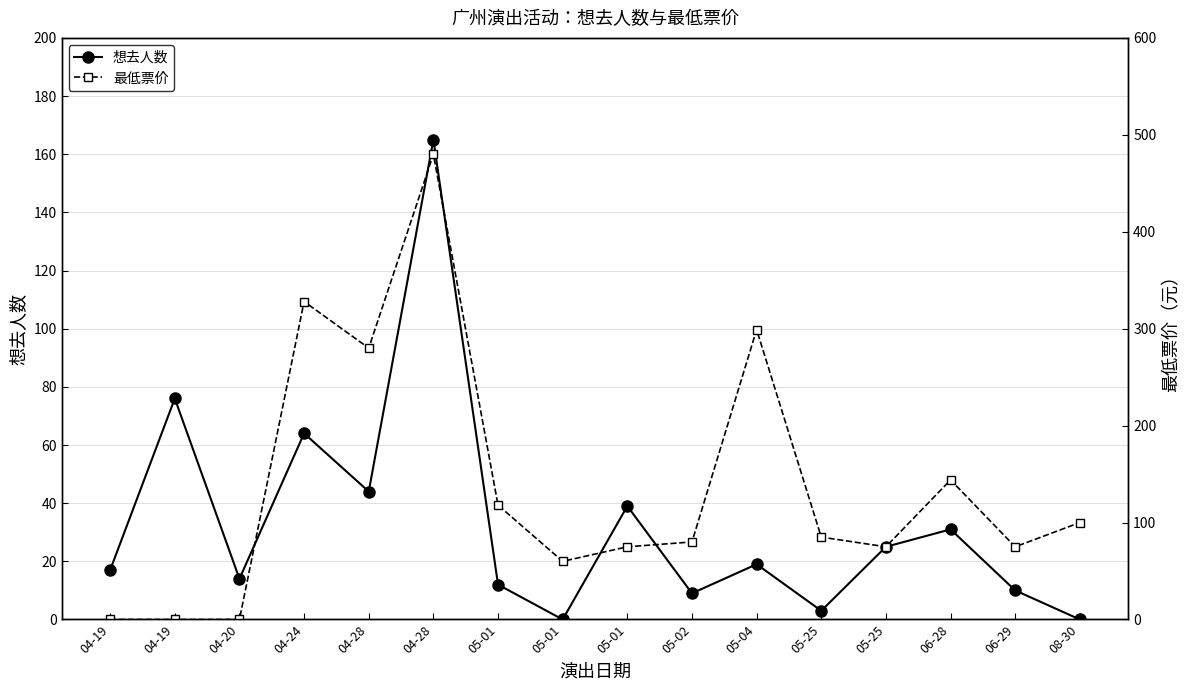

True or false: 想去人数 has a value of 0 at 05-01.

True